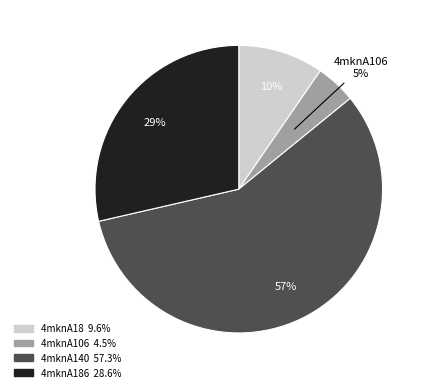

To the nearest percent, what is the average slice percentage?

25%